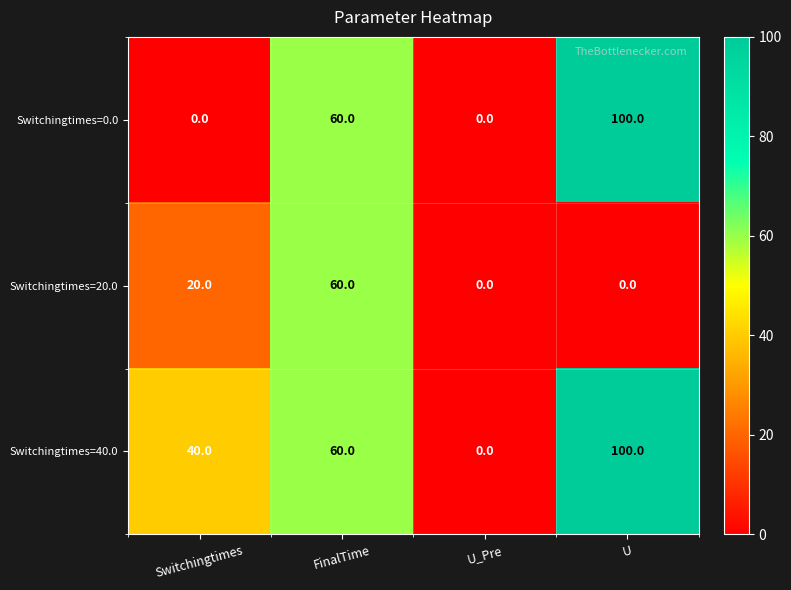

Reading right to left, what are all the values shown in this chart?

Switchingtimes=0.0: 100	0	60	0
Switchingtimes=20.0: 0	0	60	20
Switchingtimes=40.0: 100	0	60	40